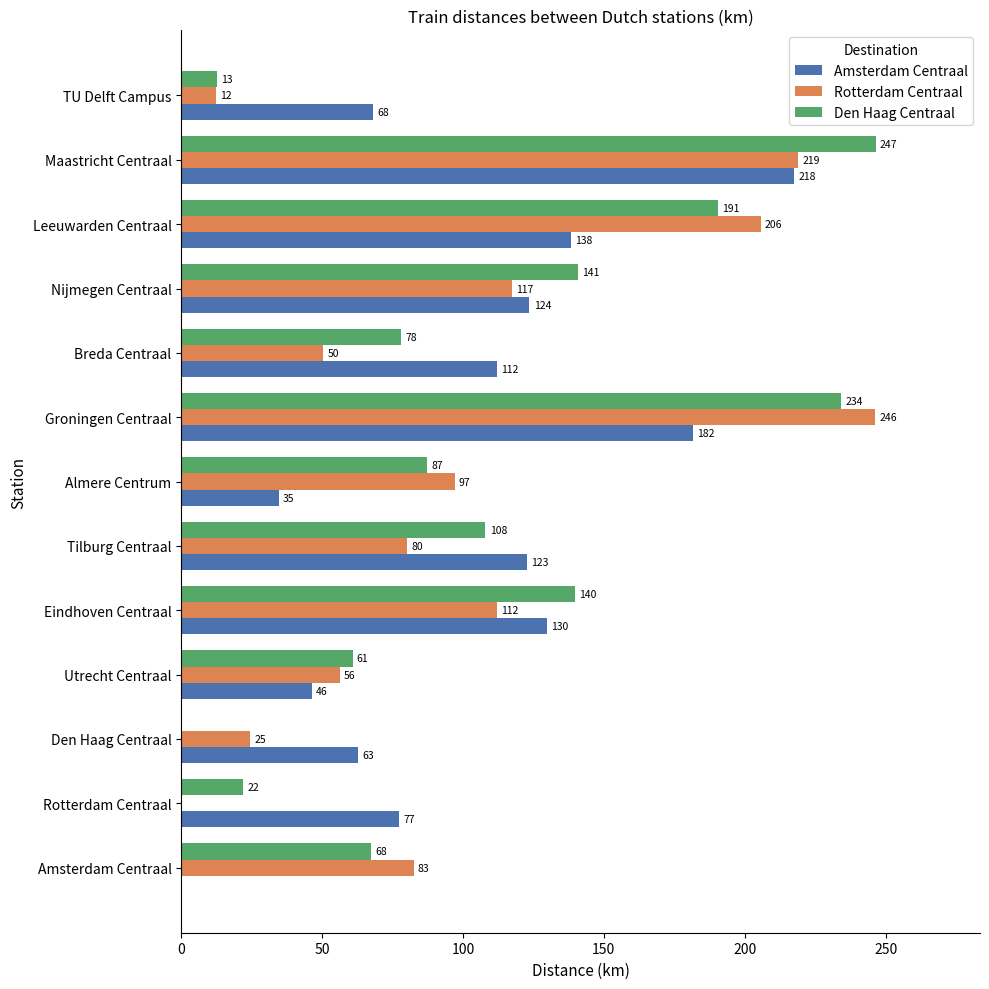

Between Rotterdam Centraal and Groningen Centraal, which series saw the biggest shift?

Rotterdam Centraal